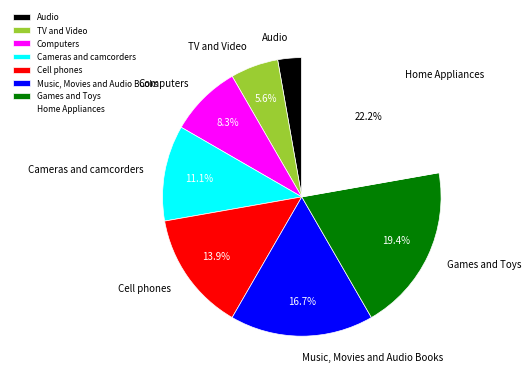

Do Music, Movies and Audio Books and Cameras and camcorders together represent more than half of the pie?

No